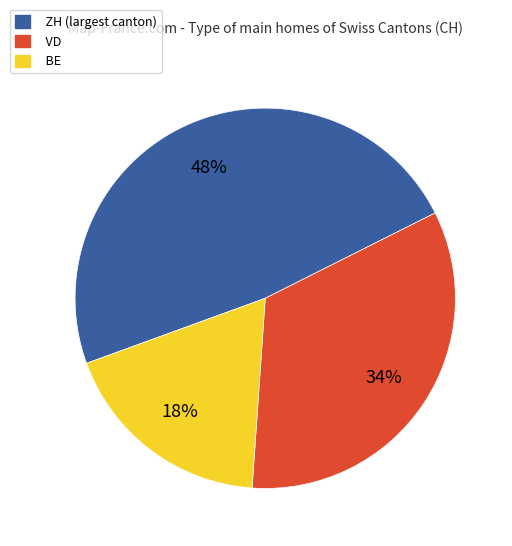

Is there any slice that represents more than half of the pie?

No